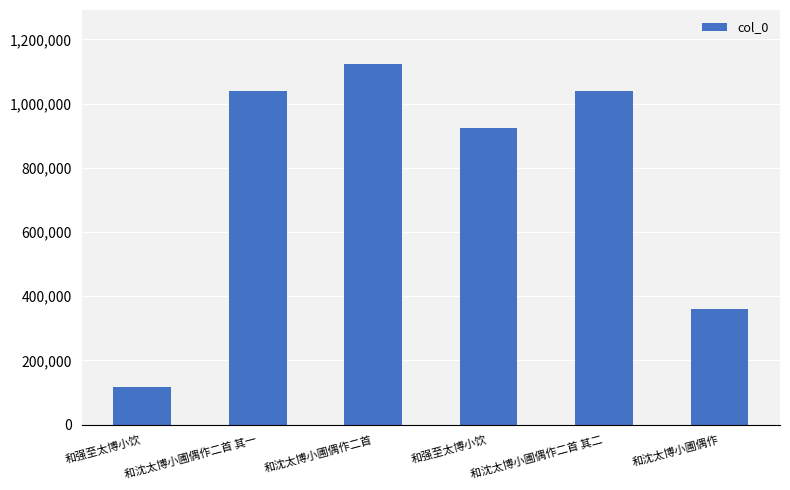

Approximately how many times larger is the value at 和沈太博小圃偶作二首 其一 compared to 和沈太博小圃偶作?

2.9